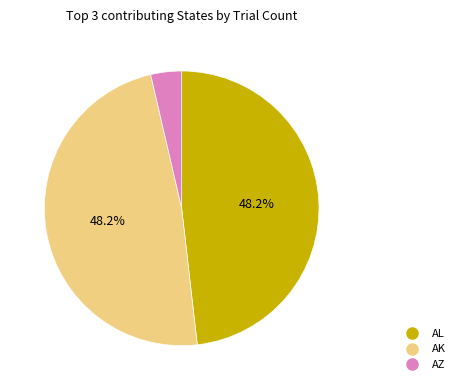

To the nearest percent, what is the average slice percentage?

33%